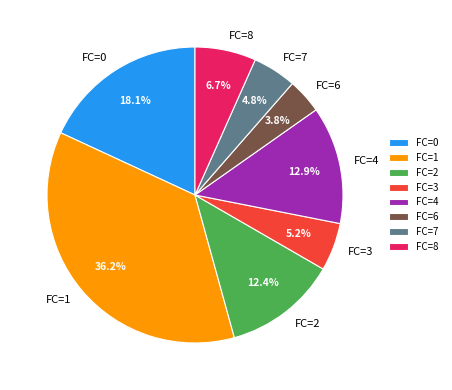

Is there any slice that represents more than half of the pie?

No